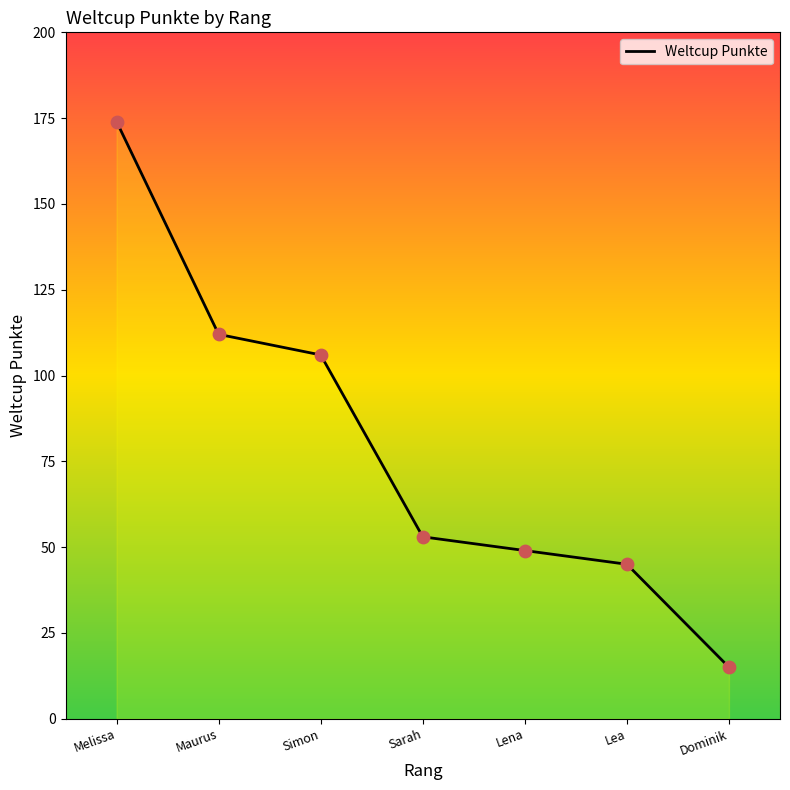

What is the ratio of the value at Dominik to the value at Maurus?

0.1